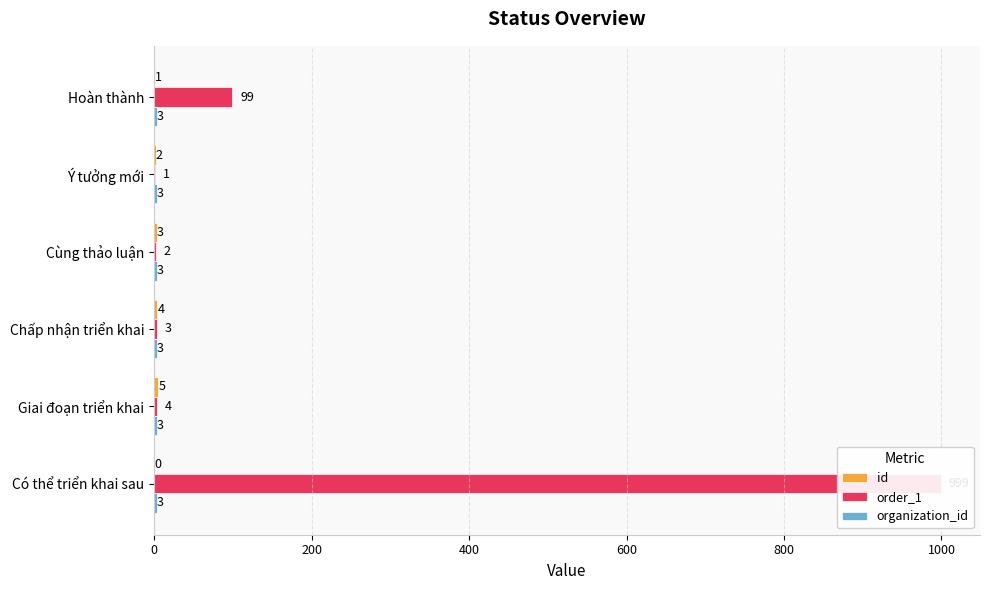

Between Hoàn thành and Giai đoạn triển khai, which is larger?

Giai đoạn triển khai